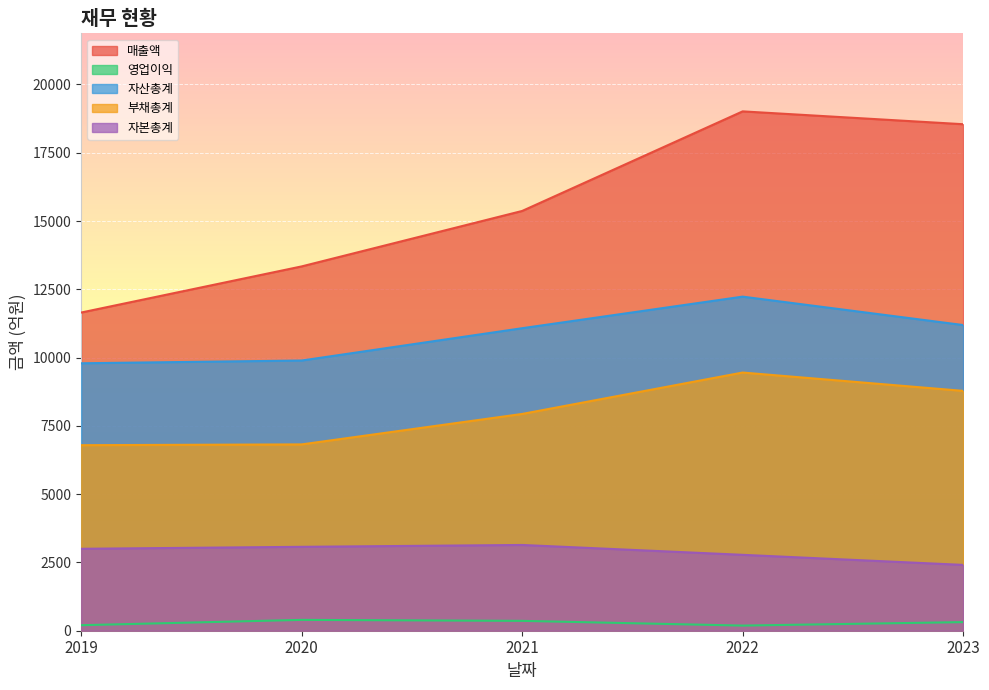

How many data points in 자산총계 are above 11076?

2